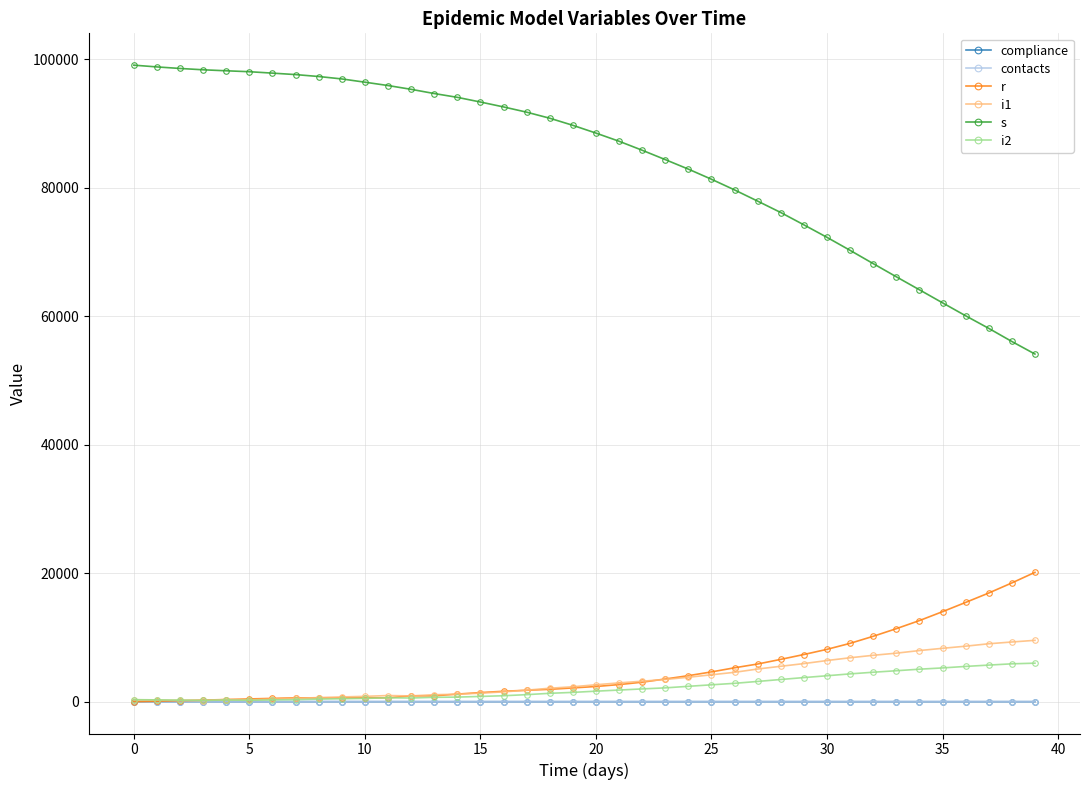

What is the value of the r point at the 40th from the left?

20132.0